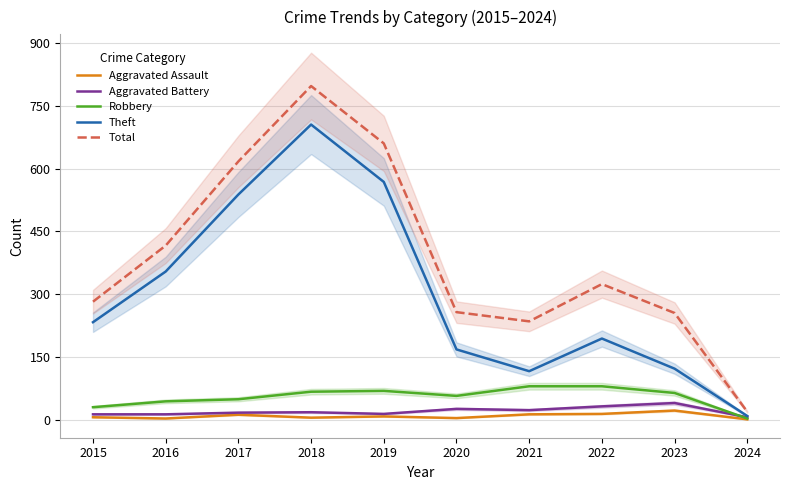

How many data points in Aggravated Assault are less than 8?

5